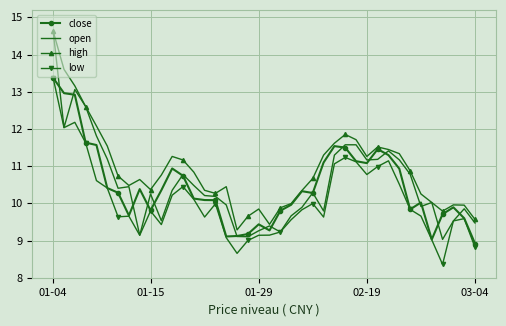

Which series has the largest total across all categories?

high